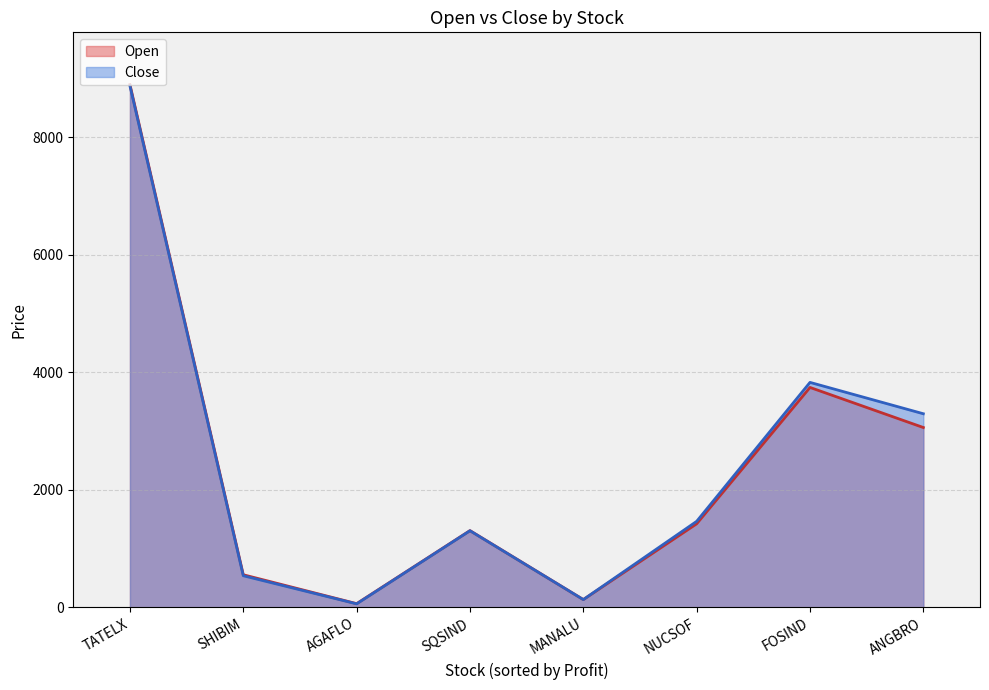

Rank the series at FOSIND from highest to lowest value.

Close, Open